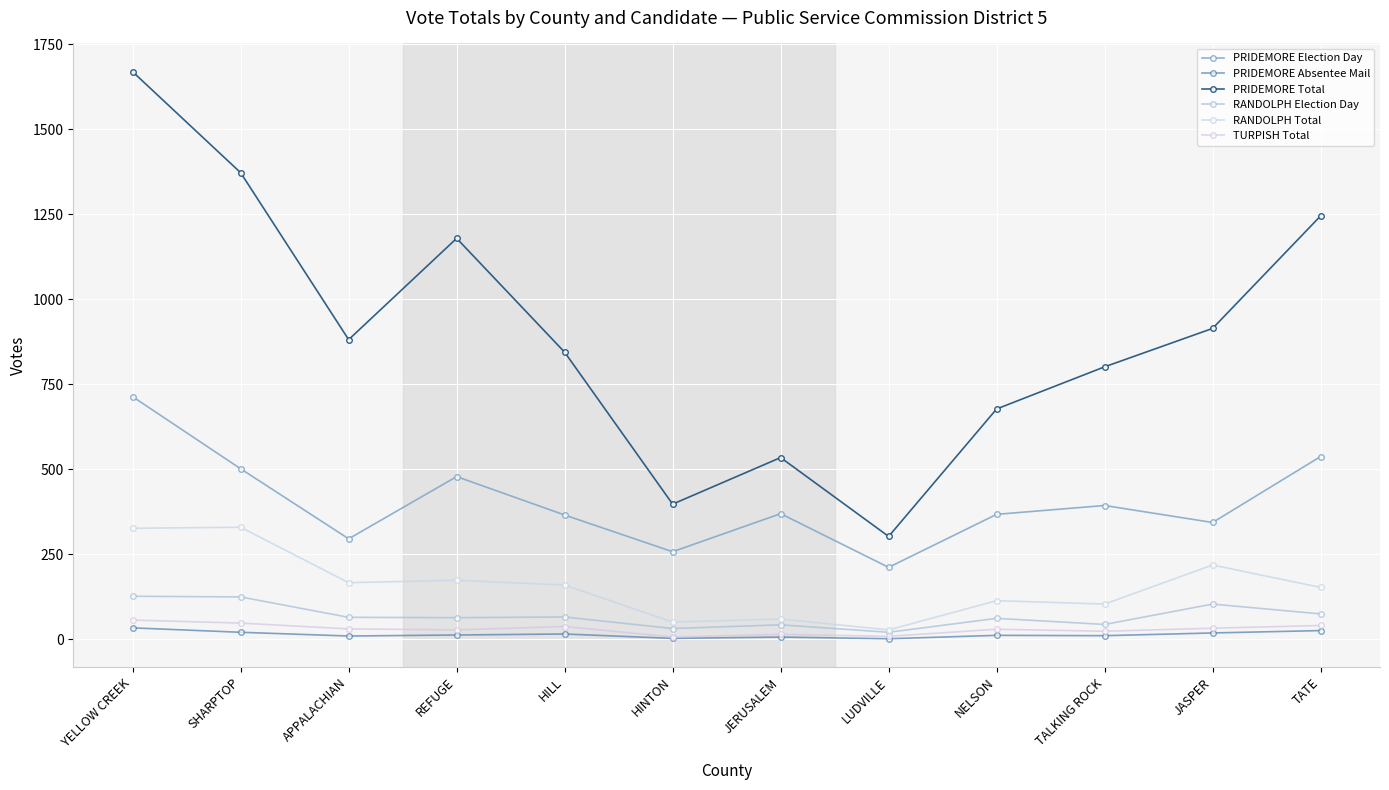

What is the average value of the TURPISH Total series?

29